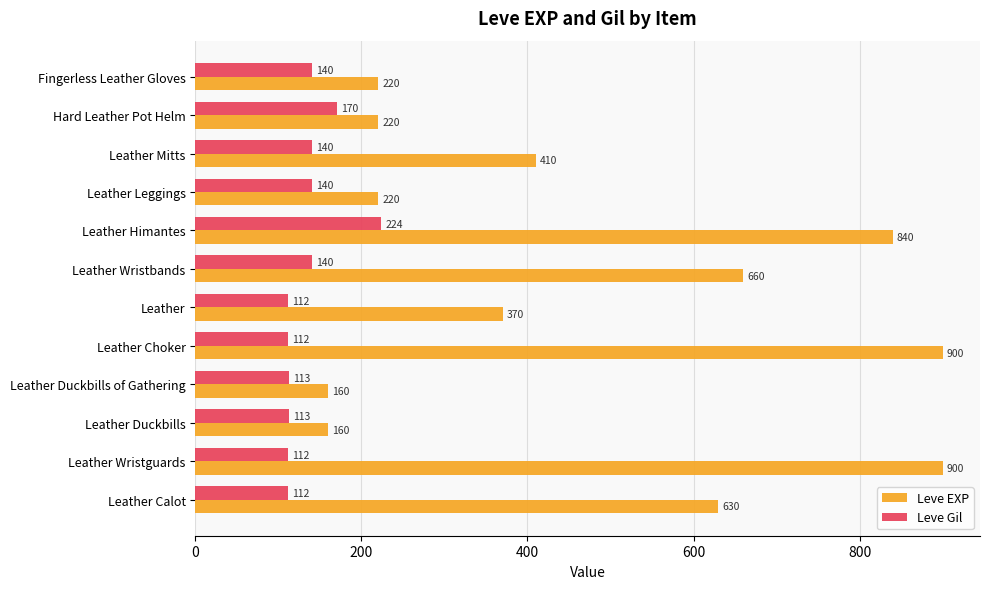

What is the minimum value shown in the chart?

112